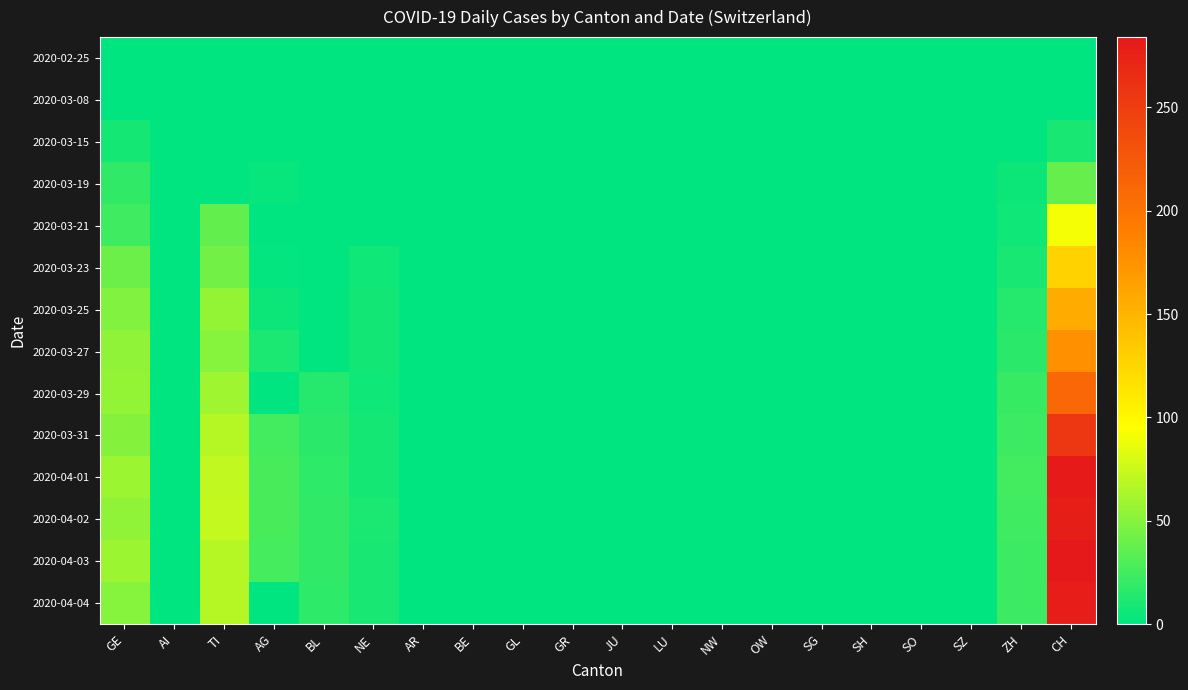

Count the number of categories in the chart.

20